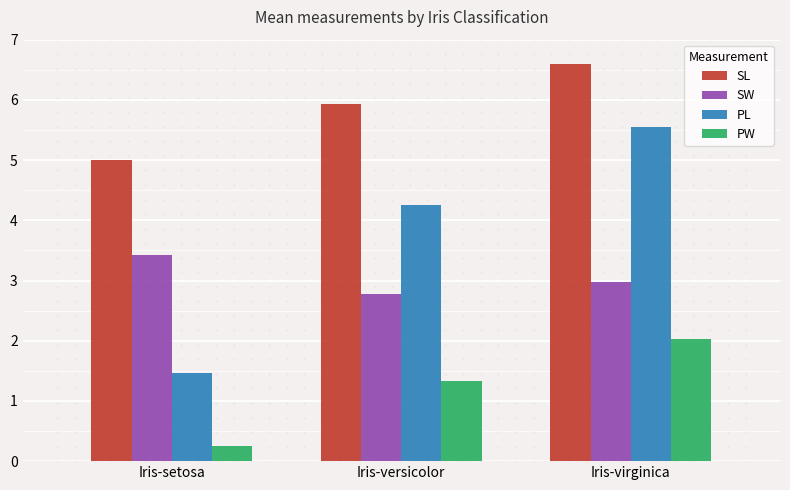

What is the total value across all series at Iris-virginica?

17.1